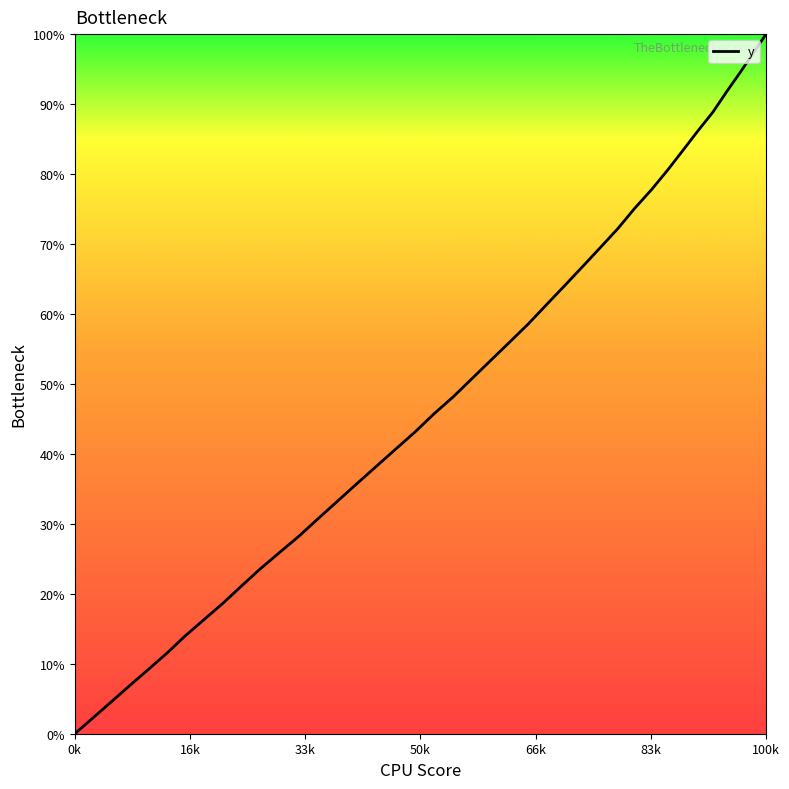

How many values are above zero?

39